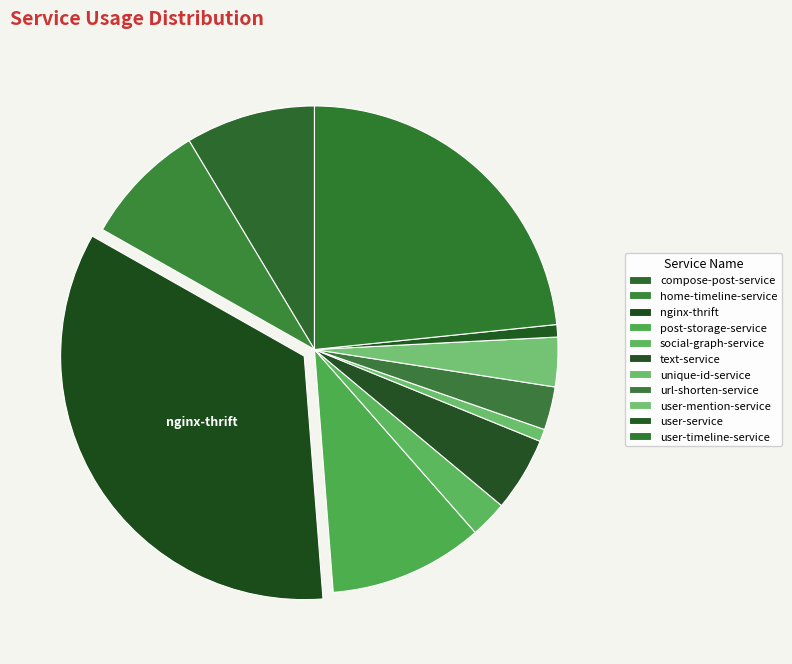

Rank the categories by value from lowest to highest.

unique-id-service, user-service, social-graph-service, url-shorten-service, user-mention-service, text-service, home-timeline-service, compose-post-service, post-storage-service, user-timeline-service, nginx-thrift